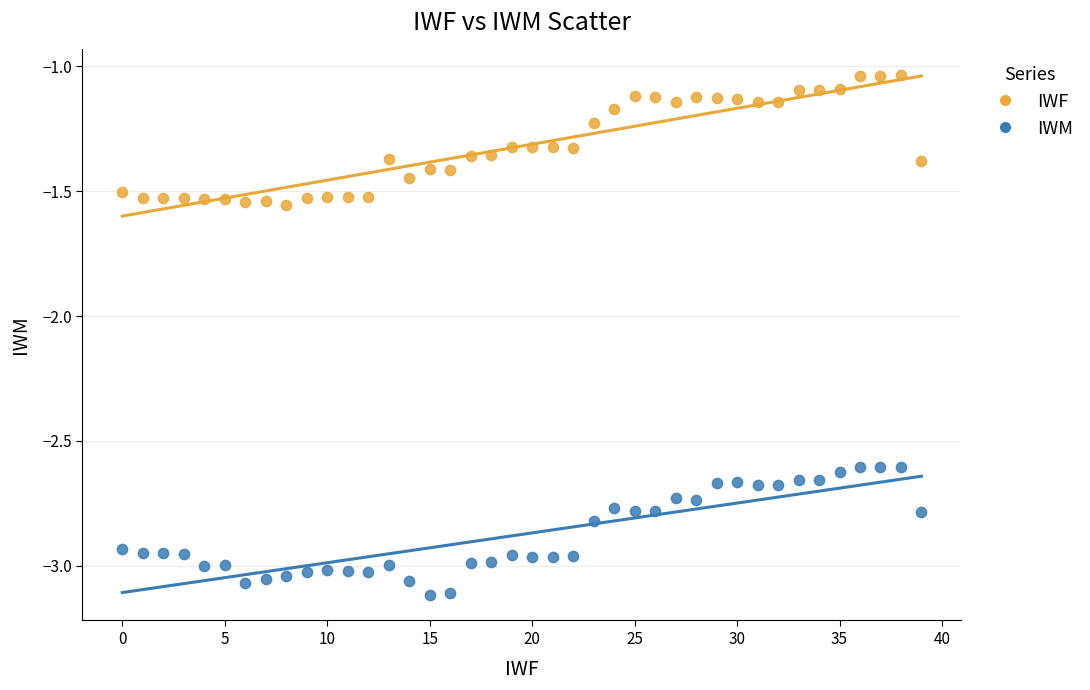

What are all the series names shown in the legend?

IWF, IWM